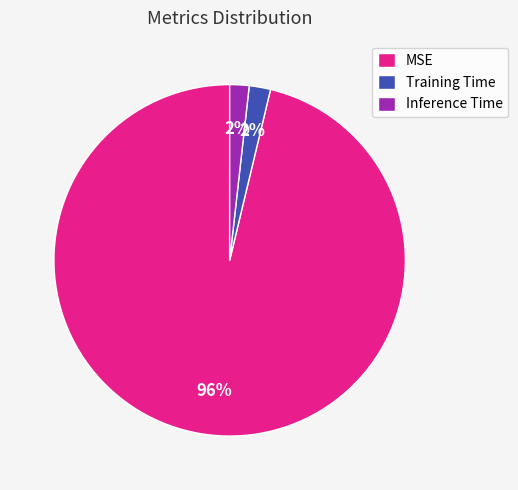

What percentage is the MSE slice, to the nearest percent?

96%